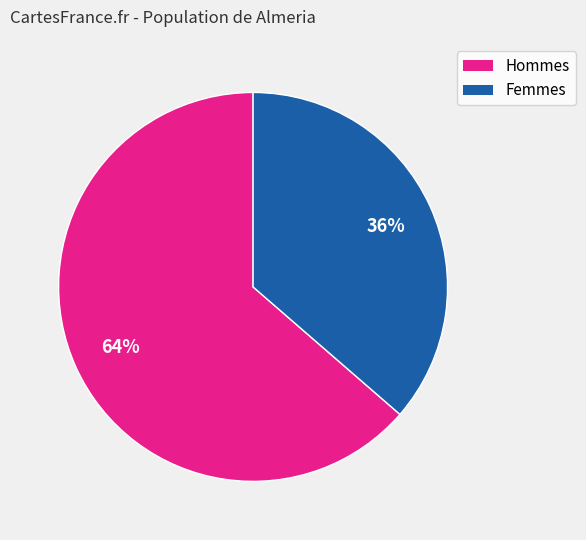

To the nearest percent, what is the average slice percentage?

50%